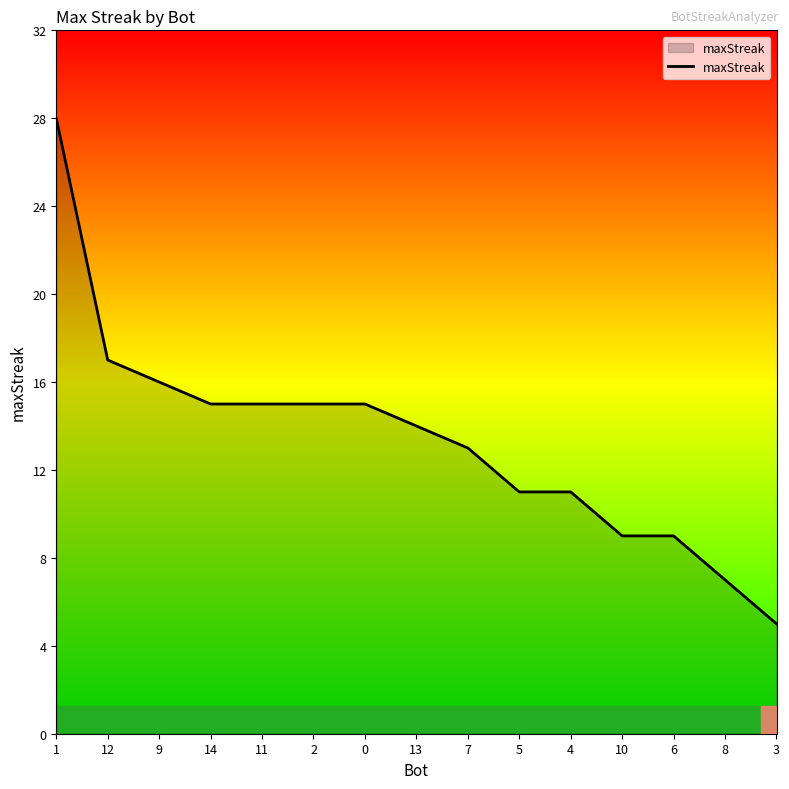

What position from the left is 1?

1